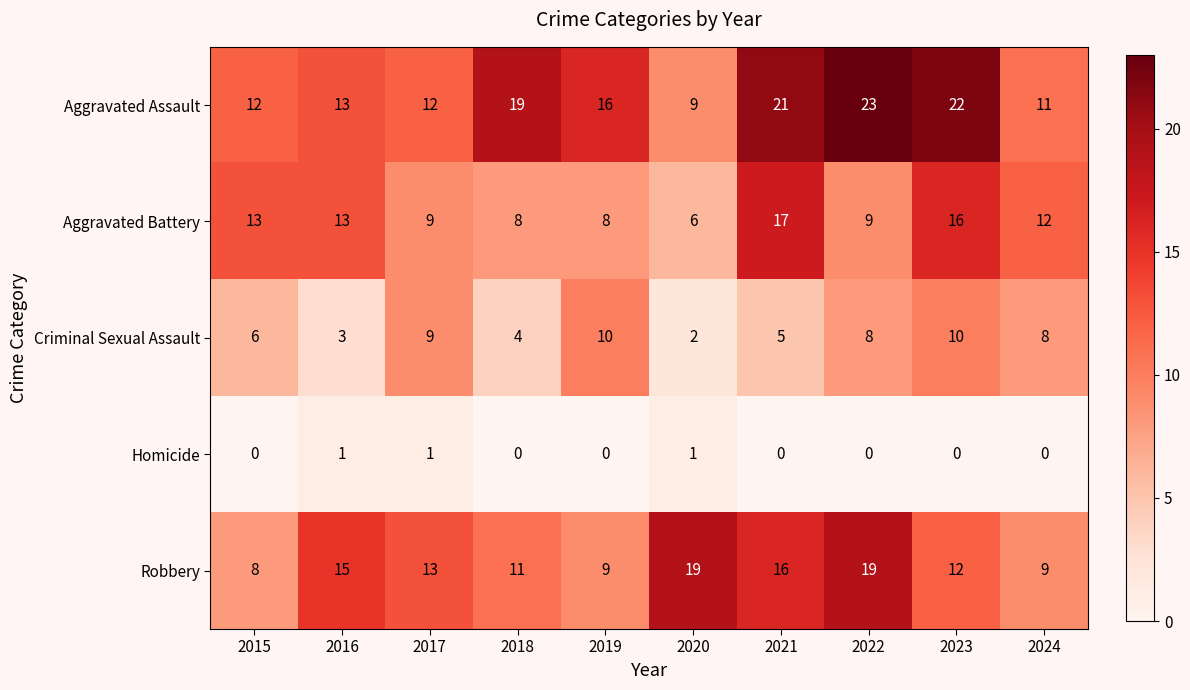

Where does the Robbery series first go above 13?

2016